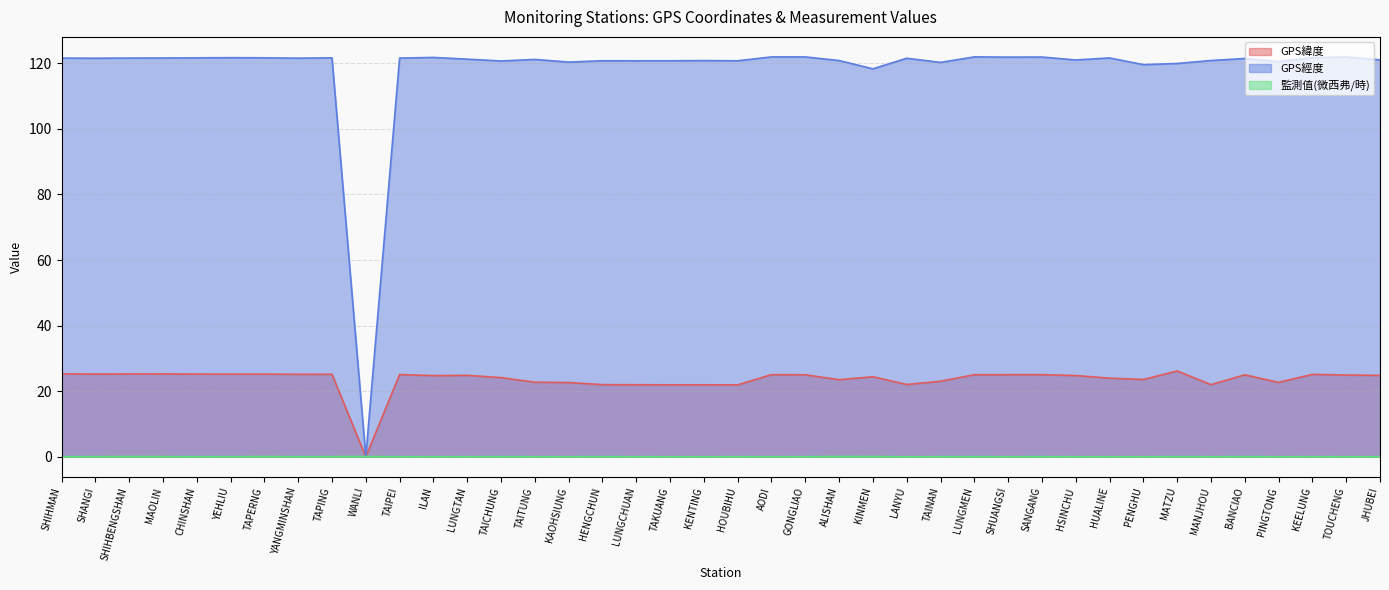

Reading left to right, list all the values displayed in this chart.

GPS緯度: SHIHMAN=25.3	SHANGI=25.2	SHIHBENGSHAN=25.3	MAOLIN=25.3	CHINSHAN=25.2	YEHLIU=25.2	TAPERNG=25.2	YANGMINSHAN=25.2	TAPING=25.2	WANLI=0.0	TAIPEI=25.1	ILAN=24.8	LUNGTAN=24.8	TAICHUNG=24.1	TAITUNG=22.8	KAOHSIUNG=22.6	HENGCHUN=22.0	LUNGCHUAN=22.0	TAKUANG=21.9	KENTING=21.9	HOUBIHU=21.9	AODI=25.1	GONGLIAO=25.0	ALISHAN=23.5	KINMEN=24.4	LANYU=22.1	TAINAN=23.0	LUNGMEN=25.0	SHUANGSI=25.0	SANGANG=25.1	HSINCHU=24.8	HUALINE=24.0	PENGHU=23.6	MATZU=26.2	MANJHOU=22.0	BANCIAO=25.0	PINGTONG=22.7	KEELUNG=25.1	TOUCHENG=24.9	JHUBEI=24.8
GPS經度: SHIHMAN=121.6	SHANGI=121.5	SHIHBENGSHAN=121.6	MAOLIN=121.6	CHINSHAN=121.6	YEHLIU=121.7	TAPERNG=121.7	YANGMINSHAN=121.5	TAPING=121.6	WANLI=0.0	TAIPEI=121.6	ILAN=121.8	LUNGTAN=121.2	TAICHUNG=120.7	TAITUNG=121.2	KAOHSIUNG=120.3	HENGCHUN=120.8	LUNGCHUAN=120.7	TAKUANG=120.7	KENTING=120.8	HOUBIHU=120.7	AODI=121.9	GONGLIAO=121.9	ALISHAN=120.8	KINMEN=118.3	LANYU=121.5	TAINAN=120.2	LUNGMEN=121.9	SHUANGSI=121.9	SANGANG=121.9	HSINCHU=121.0	HUALINE=121.6	PENGHU=119.6	MATZU=119.9	MANJHOU=120.8	BANCIAO=121.4	PINGTONG=120.5	KEELUNG=121.7	TOUCHENG=121.9	JHUBEI=121.0
監測值(微西弗/時): SHIHMAN=0.1	SHANGI=0.1	SHIHBENGSHAN=0.1	MAOLIN=0.1	CHINSHAN=0.1	YEHLIU=0.1	TAPERNG=0.1	YANGMINSHAN=0.1	TAPING=0.1	WANLI=0.1	TAIPEI=0.1	ILAN=0.1	LUNGTAN=0.1	TAICHUNG=0.1	TAITUNG=0.1	KAOHSIUNG=0.1	HENGCHUN=0.1	LUNGCHUAN=0.1	TAKUANG=0.1	KENTING=0.1	HOUBIHU=0.1	AODI=0.1	GONGLIAO=0.1	ALISHAN=0.1	KINMEN=0.1	LANYU=0.0	TAINAN=0.1	LUNGMEN=0.1	SHUANGSI=0.1	SANGANG=0.1	HSINCHU=0.1	HUALINE=0.1	PENGHU=0.1	MATZU=0.1	MANJHOU=0.1	BANCIAO=0.1	PINGTONG=0.0	KEELUNG=0.1	TOUCHENG=0.1	JHUBEI=0.1